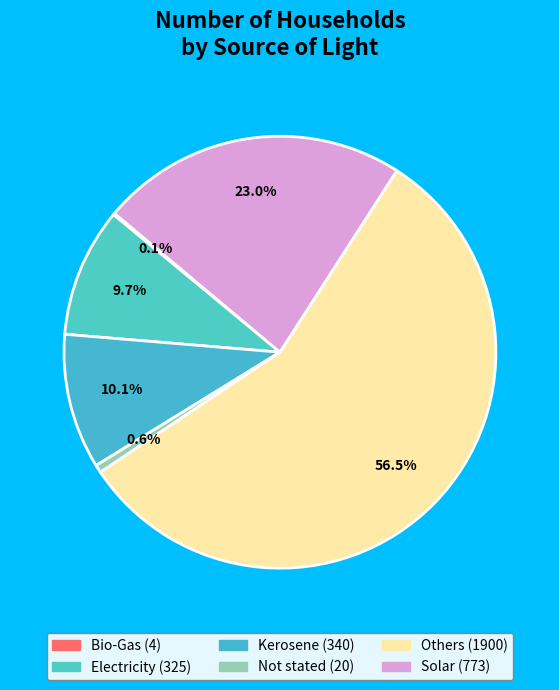

Which has a higher value, Solar or Kerosene?

Solar